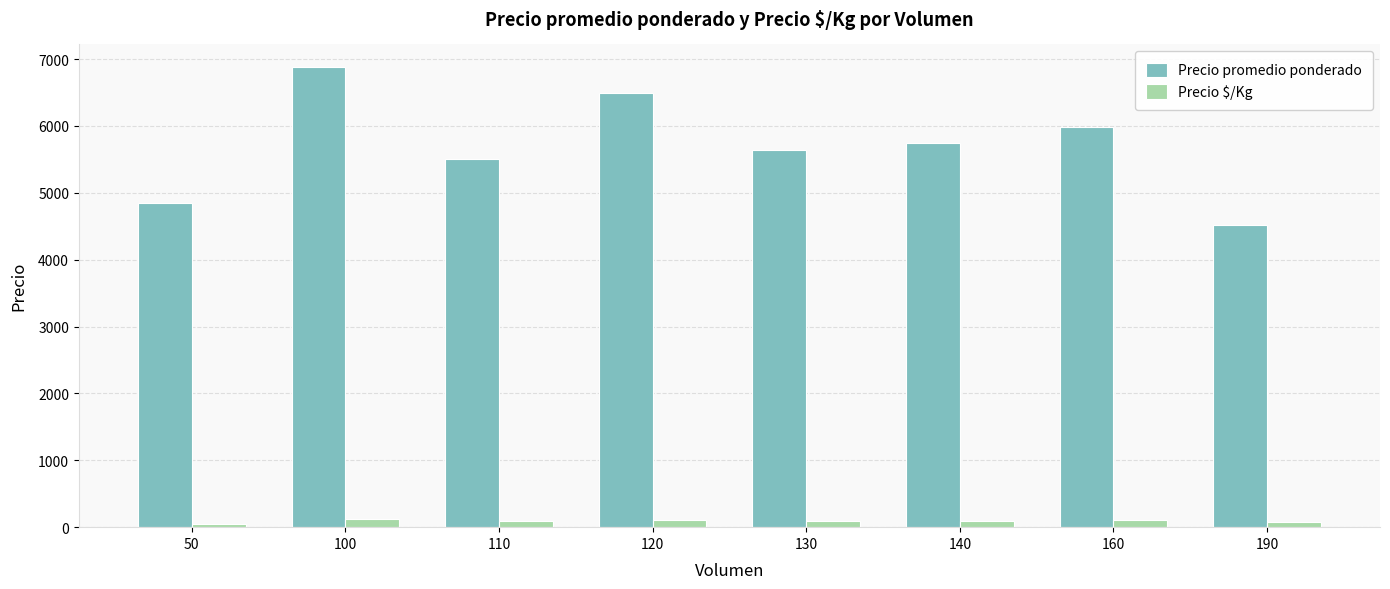

What is the difference between the second highest and minimum values in the Precio promedio ponderado series?

1974.0